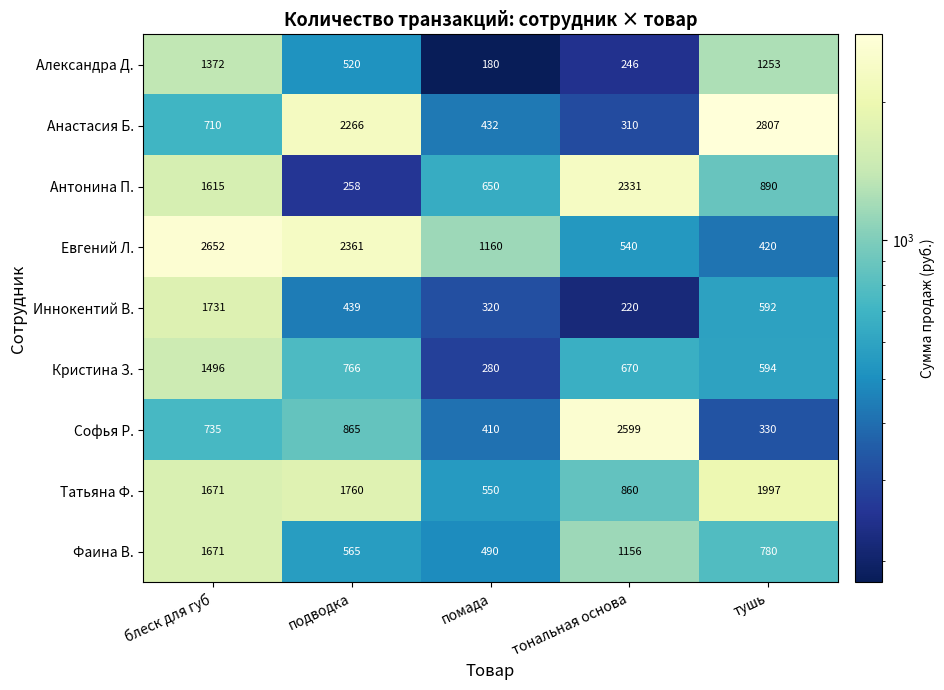

Count the number of data series in this chart.

9